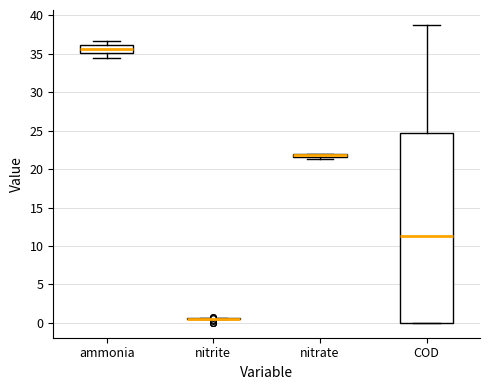

Comparing the boxes themselves (not the whiskers), which one is the tallest?

COD